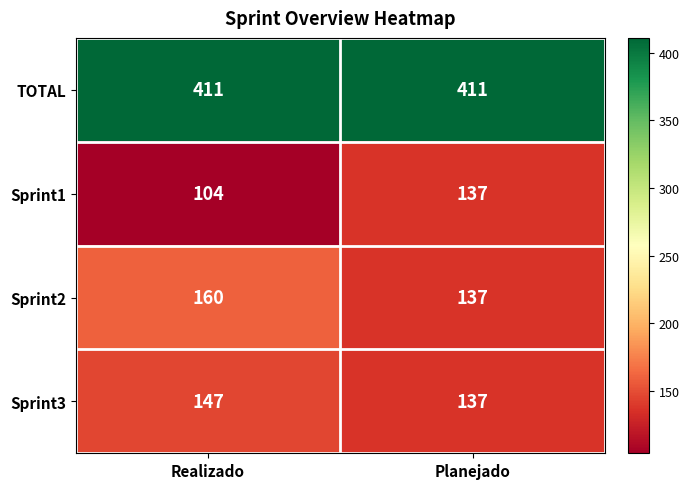

How many distinct data groups are displayed?

4